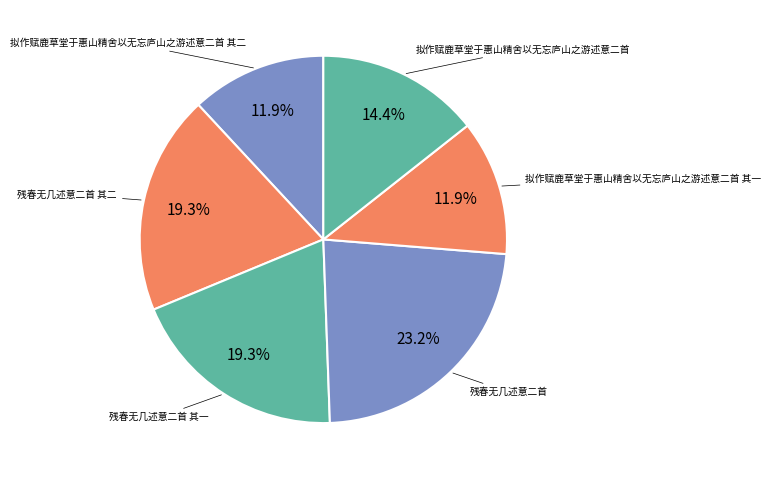

To the nearest percent, what is the average slice percentage?

17%